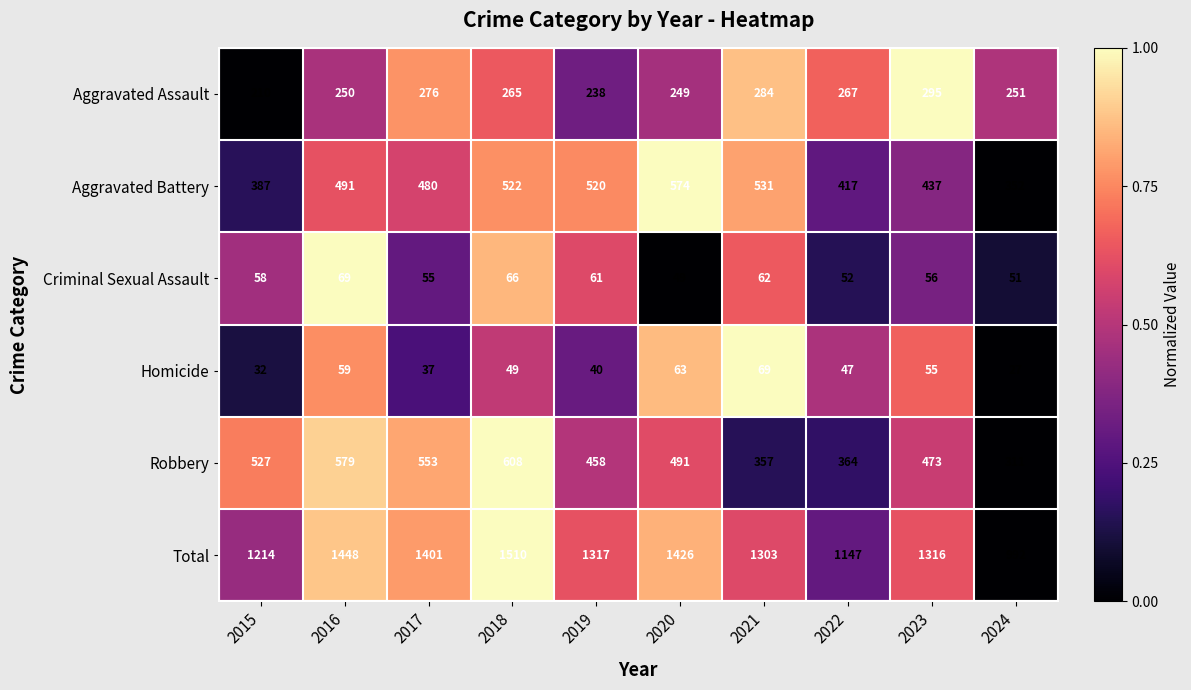

Where does the Robbery series first go above 491?

2015